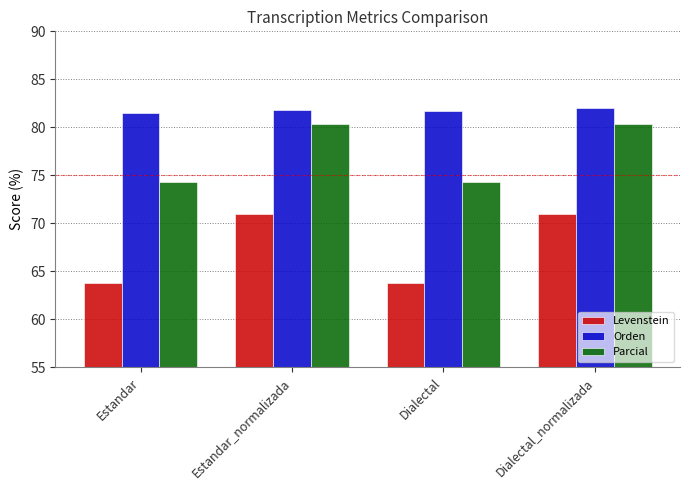

How many bars are there in total?

12